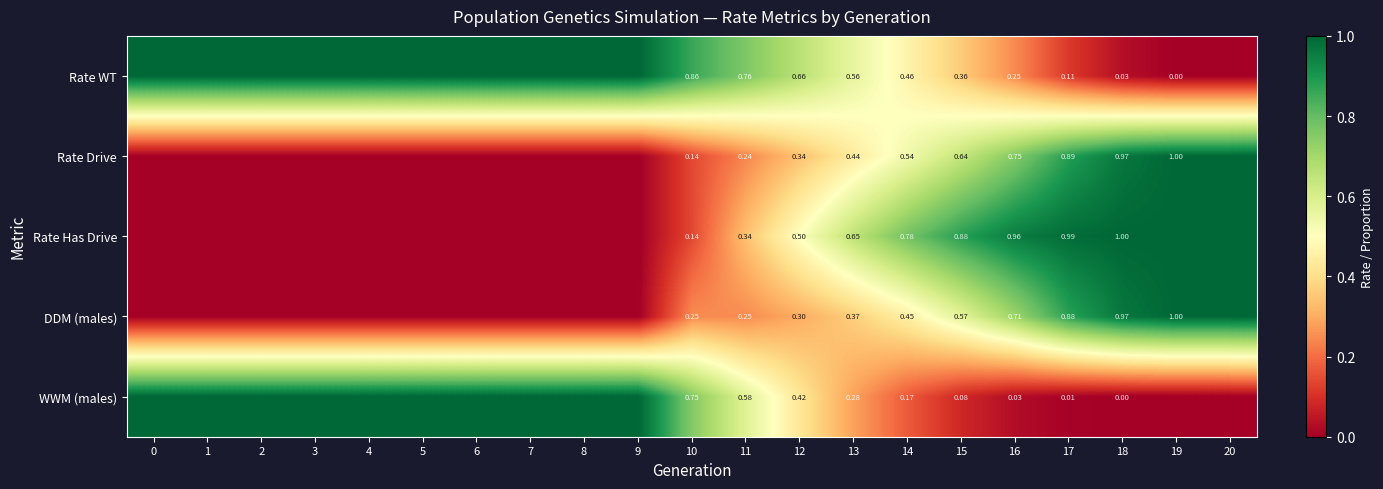

Is the value of row_0 at 1 greater than the value of row_2 at 6?

Yes